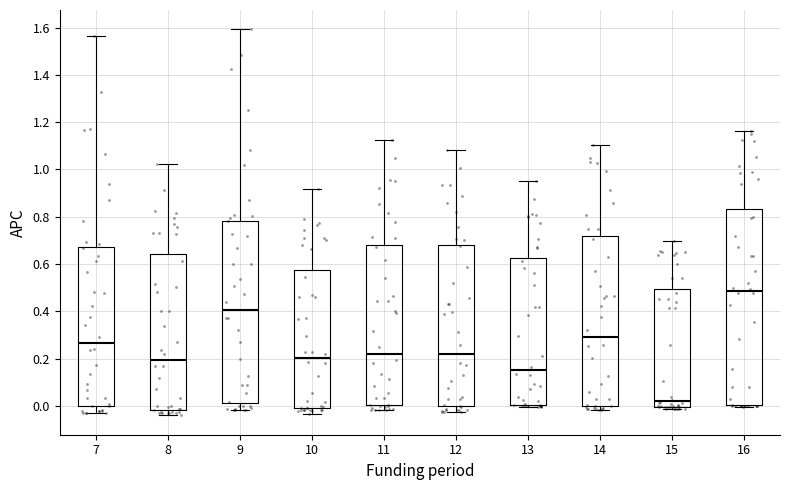

Reading left to right, transcribe this box plot: for each box, give where its median line is, the range the box spans, and where its two whiskers end, as read against the y-axis. The values are not printed on the chart, so give them approximately, as read against the axis.

7: median 0.26, box 0.00 to 0.68, whiskers -0.02 to 1.56
8: median 0.20, box -0.02 to 0.64, whiskers -0.04 to 1.02
9: median 0.40, box 0.02 to 0.78, whiskers -0.02 to 1.60
10: median 0.20, box 0.00 to 0.58, whiskers -0.04 to 0.92
11: median 0.22, box 0.00 to 0.68, whiskers -0.02 to 1.12
12: median 0.22, box 0.00 to 0.68, whiskers -0.02 to 1.08
13: median 0.16, box 0.00 to 0.62, whiskers 0.00 (just below the box's lower edge) to 0.96
14: median 0.28, box 0.00 to 0.72, whiskers -0.02 to 1.10
15: median 0.02, box 0.00 to 0.50, whiskers -0.02 to 0.70
16: median 0.48, box 0.00 to 0.84, whiskers 0.00 to 1.16